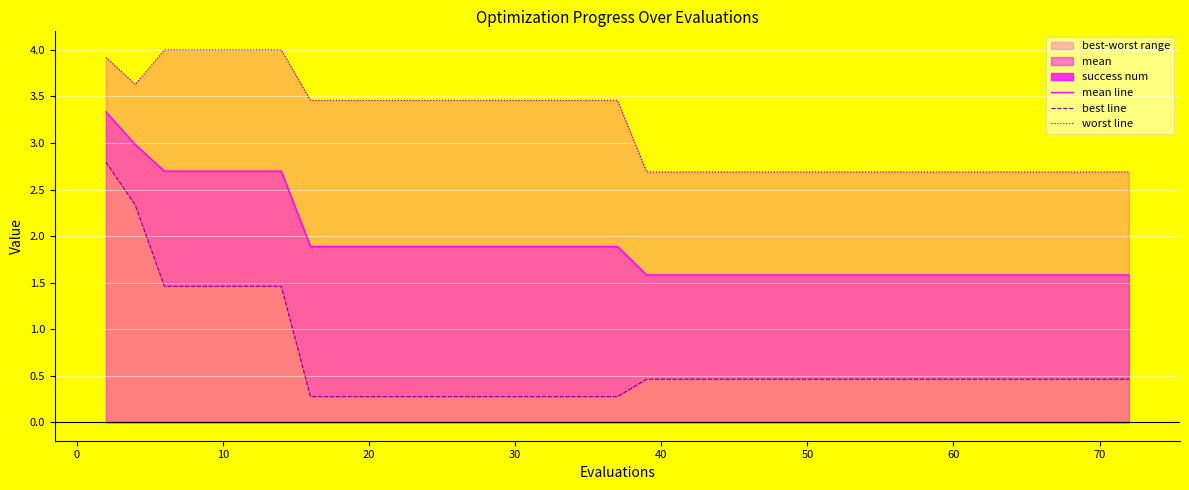

What is the lowest value of the mean line series?

1.6